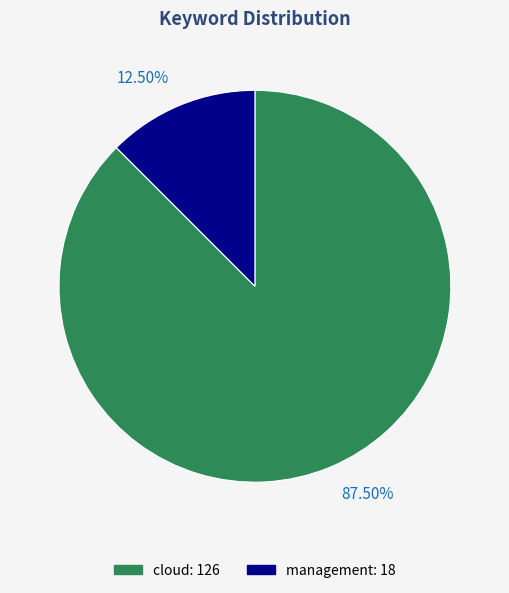

Does cloud account for over 50% of the chart?

Yes